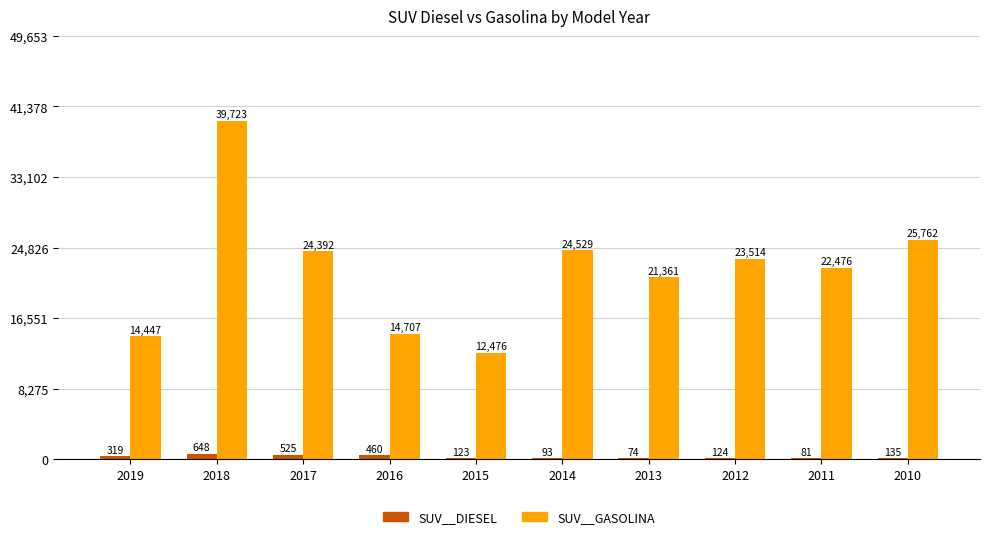

What is the sum of the SUV__DIESEL values at 2018 and 2010?

783